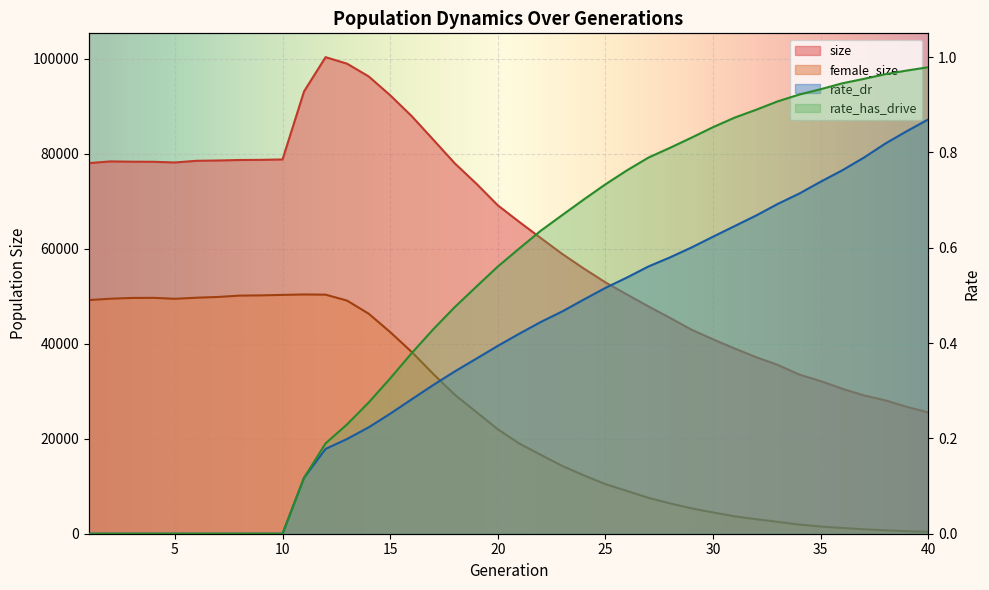

At how many categories does at least one series exceed 1995?

40